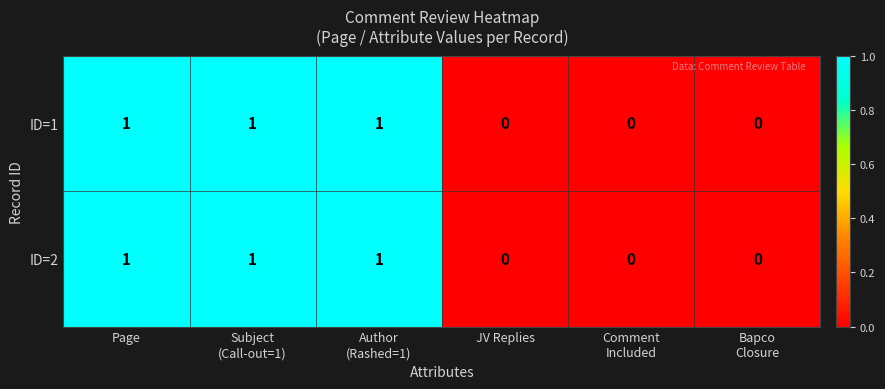

What is the total value across all series at Page?

2